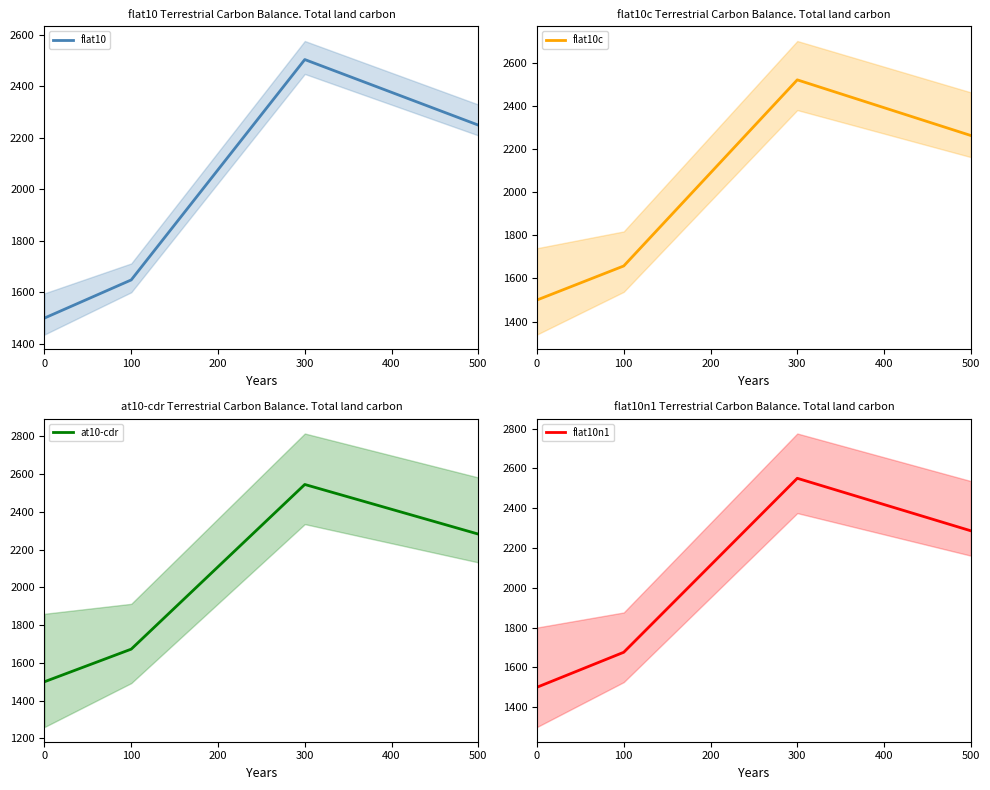

What are all the series names shown in the legend?

flat10, flat10c, at10-cdr, flat10n1